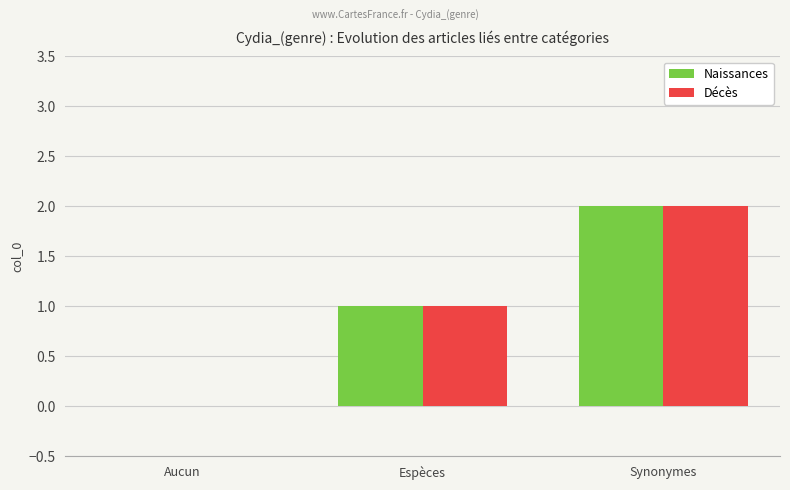

The Décès series shows 1 at Espèces. True or false?

True